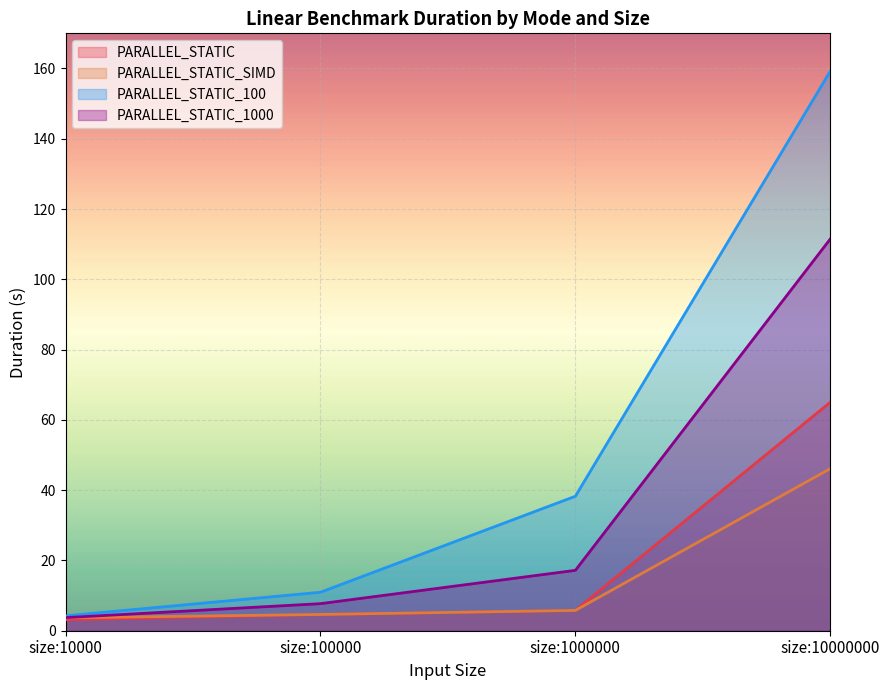

List the labels in order of PARALLEL_STATIC_SIMD value, largest first.

size:10000000, size:1000000, size:100000, size:10000